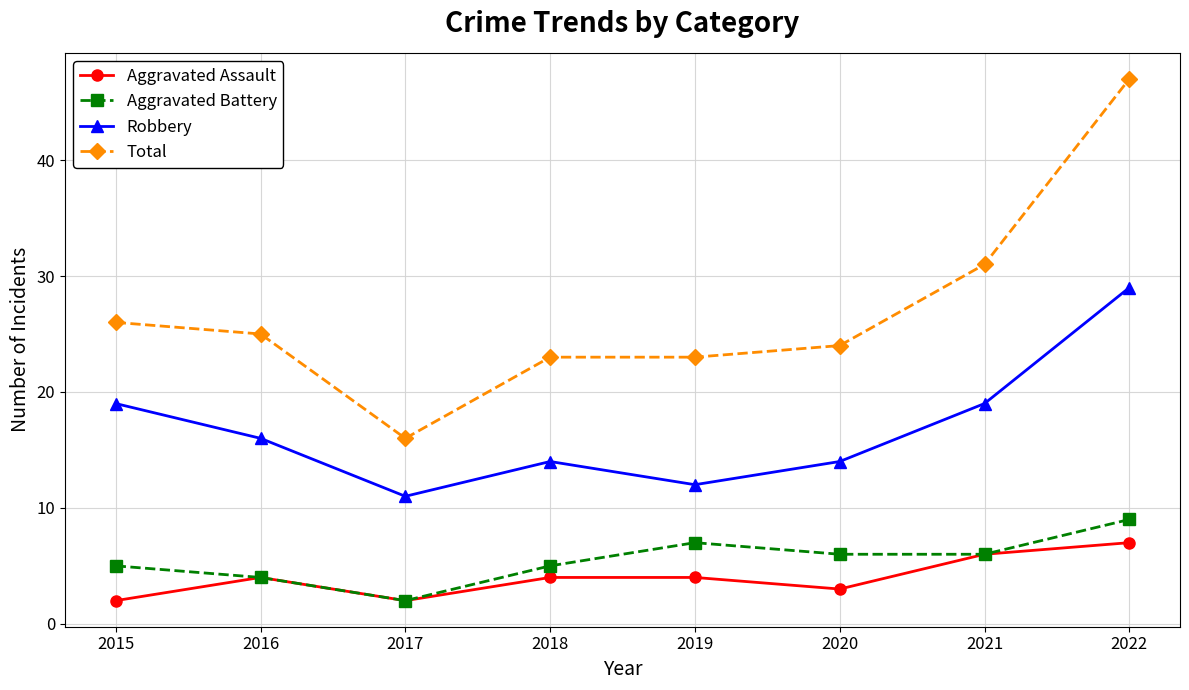

Where is the first local maximum for Robbery?

2018